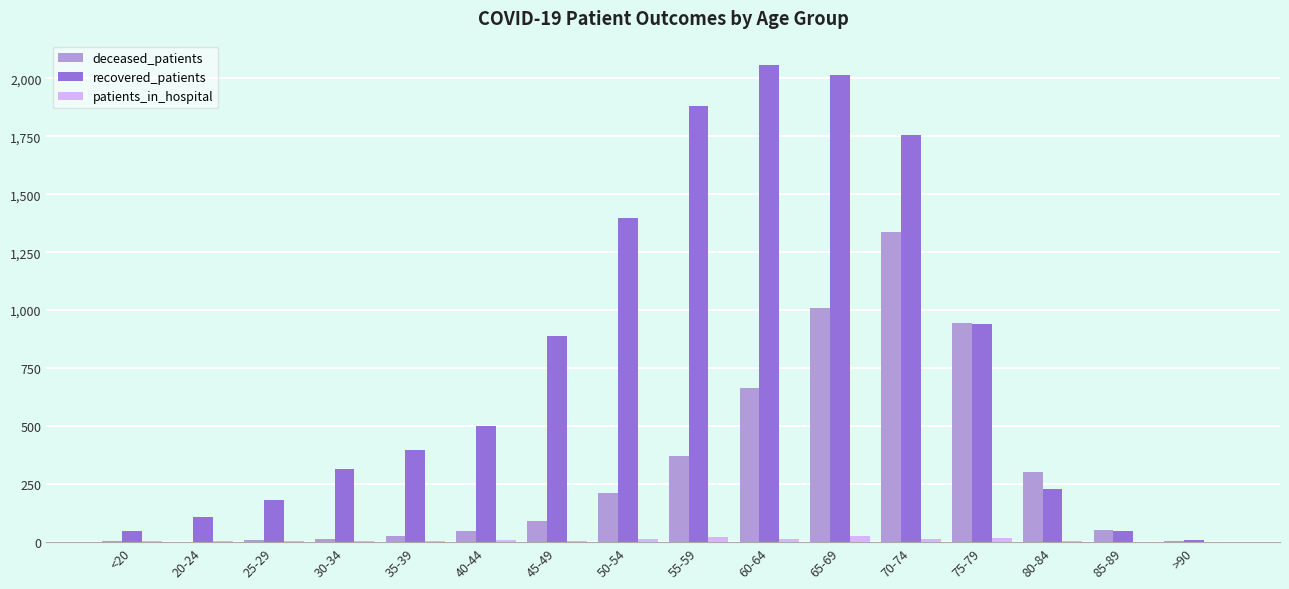

Is it true that deceased_patients equals 239 at 65-69?

False